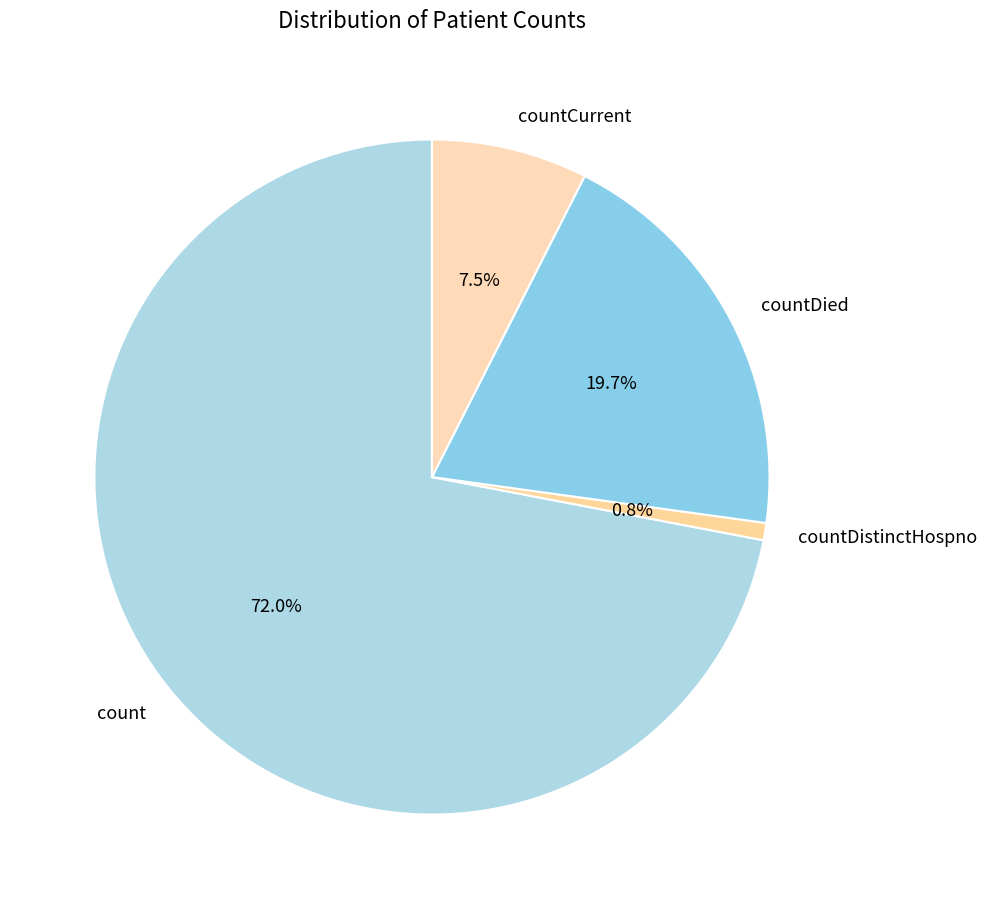

Rank the categories by value from lowest to highest.

countDistinctHospno, countCurrent, countDied, count